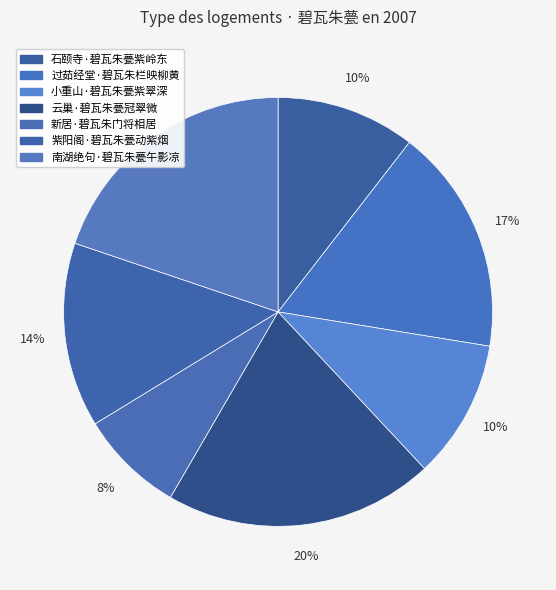

The 小重山·碧瓦朱甍紫翠深 slice represents 10% of the pie. True or false?

True